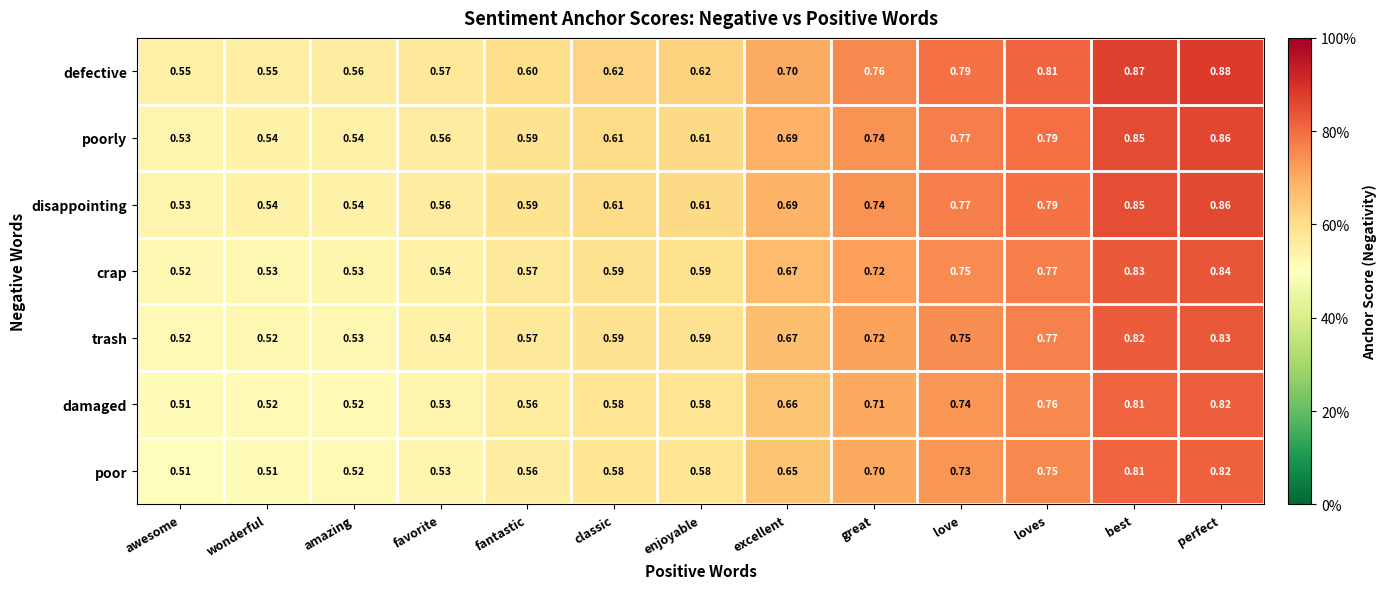

At how many categories does at least one series exceed 0?

13